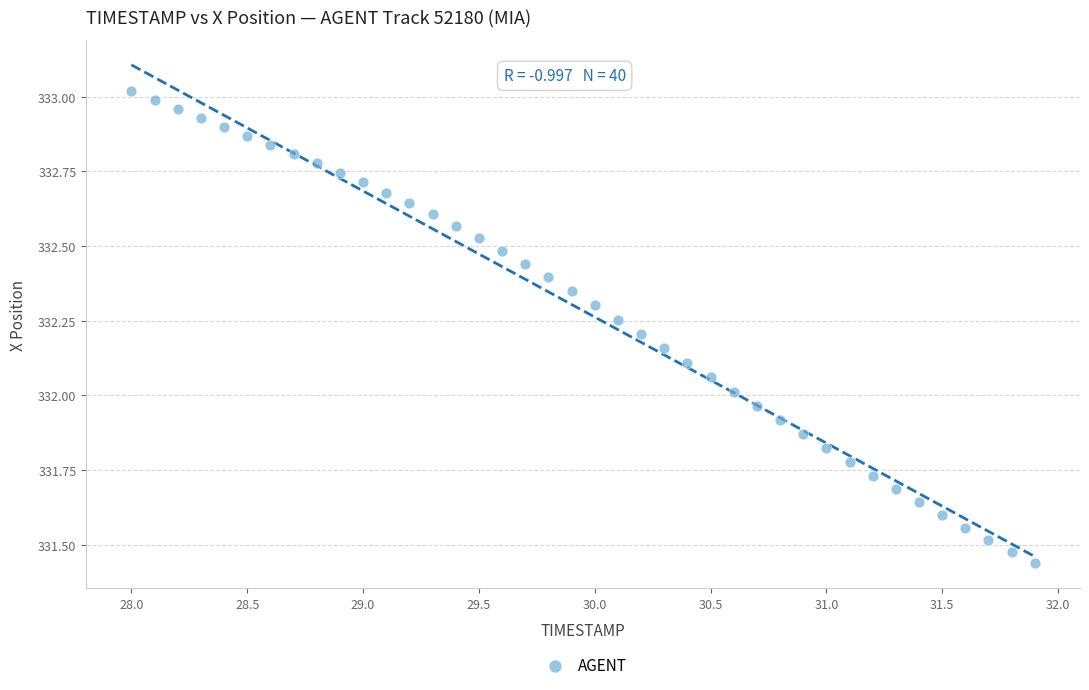

What is the range of X values (max minus min)?

3.9